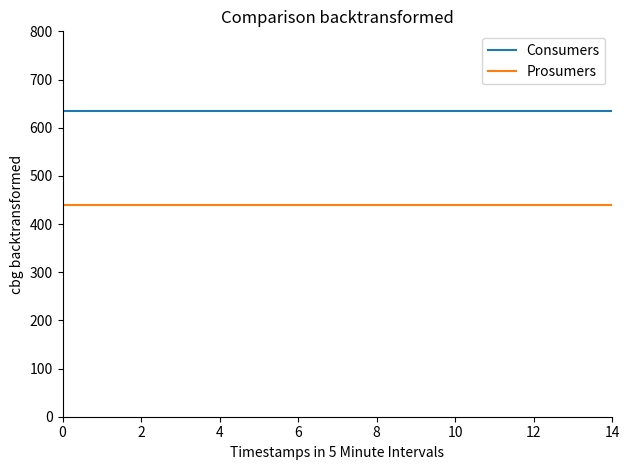

True or false: Prosumers and Consumers intersect in this chart.

False